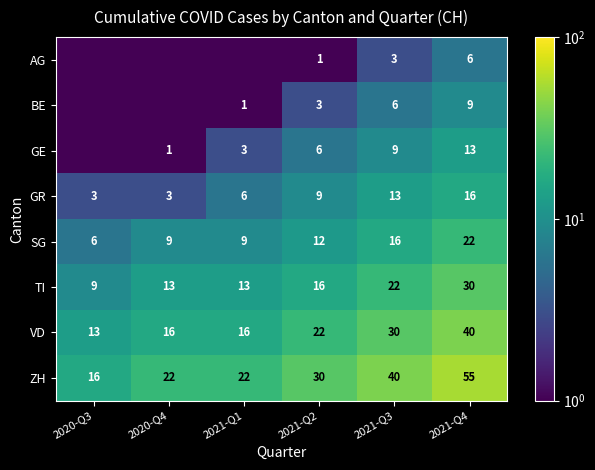

Count the number of data series in this chart.

8